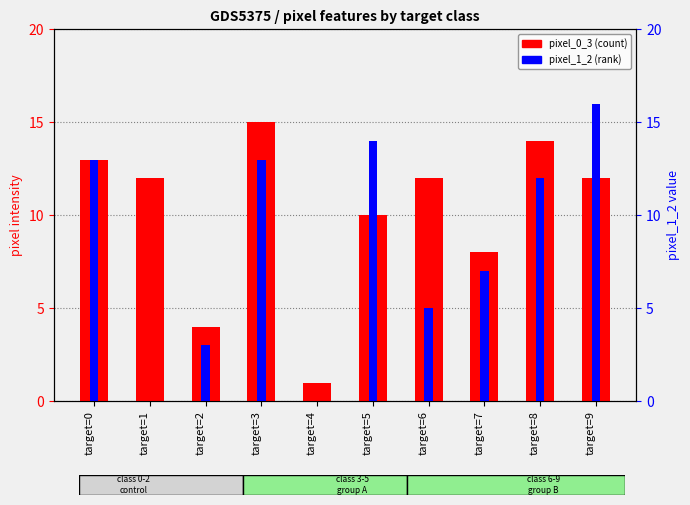

At how many categories does at least one series exceed 8?

7